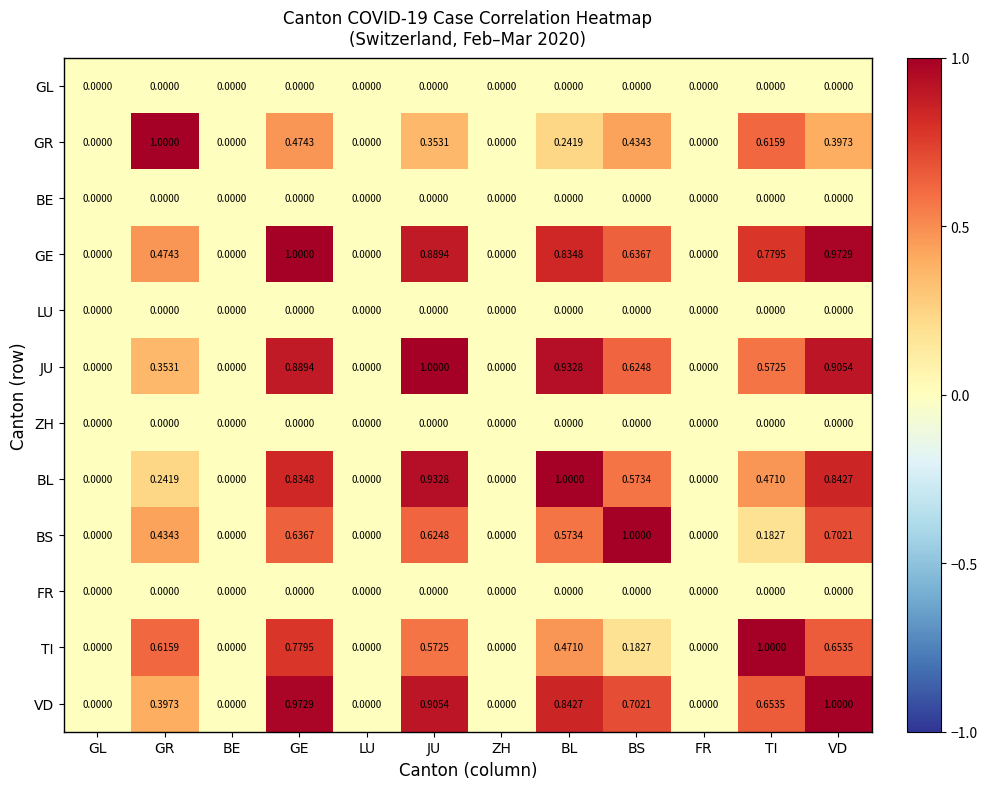

At which category is the sum across all series the highest?

GE